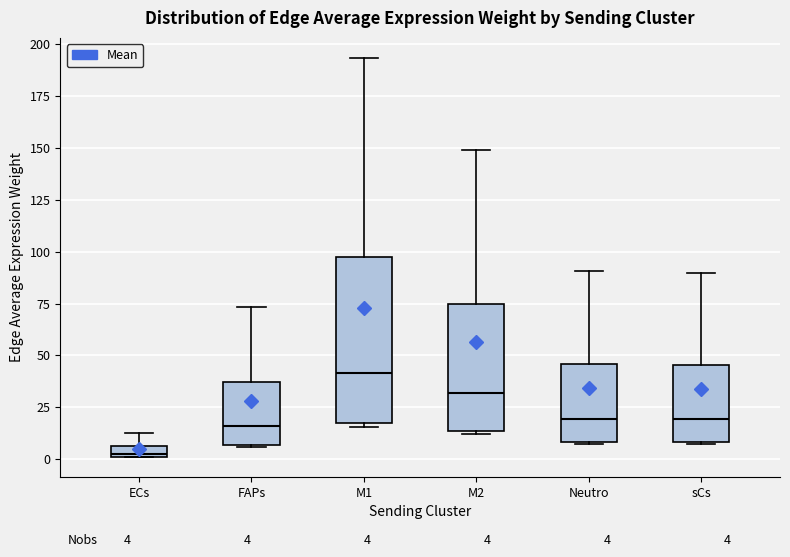

Comparing the boxes themselves (not the whiskers), which one is the tallest?

M1